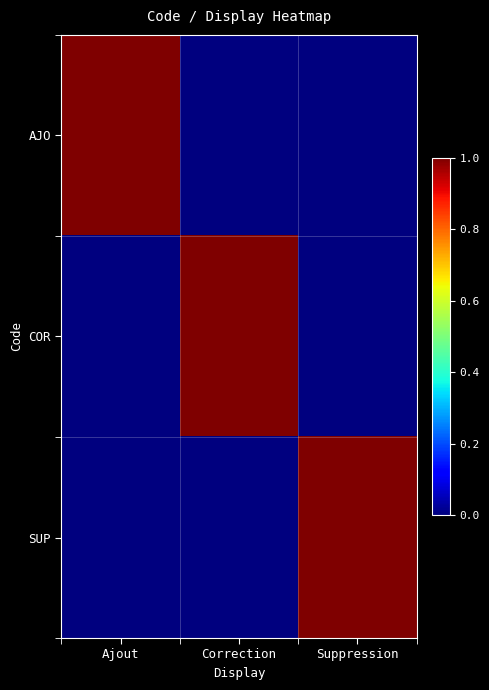

Which series changed the most between Ajout and Correction?

AJO